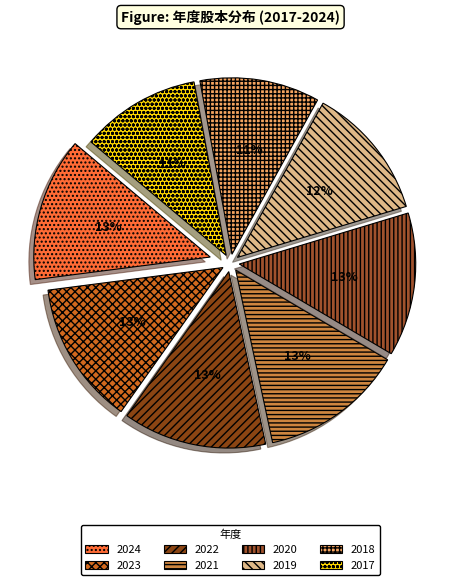

Rank the categories by value from highest to lowest.

2024, 2023, 2022, 2021, 2020, 2019, 2018, 2017